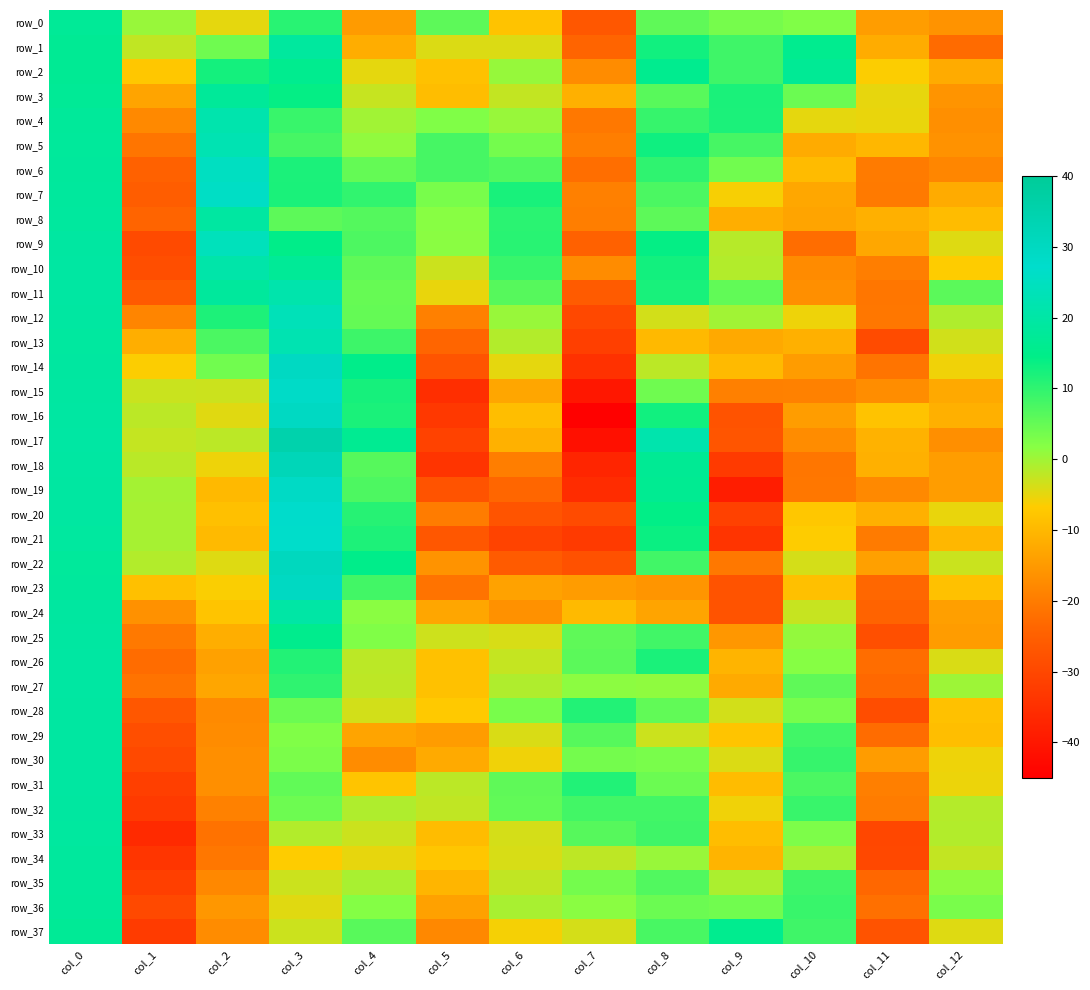

Reading right to left, what are all the values shown in this chart?

row_0: -16.3	-14.5	2.3	3.3	5.6	-26.8	-8.3	5.6	-14.8	10.7	-5.0	0.6	17.3
row_1: -22.9	-12.0	15.8	8.6	12.9	-24.0	-4.3	-4.2	-11.9	18.6	4.1	-2.2	16.9
row_2: -12.2	-6.6	17.0	8.5	15.8	-17.3	0.7	-8.6	-4.9	15.9	12.5	-7.6	16.8
row_3: -16.0	-5.1	4.4	12.0	6.3	-11.3	-2.4	-9.1	-2.8	14.0	17.7	-13.4	17.1
row_4: -16.9	-5.2	-4.9	11.9	9.3	-20.6	0.6	2.3	-0.0	9.2	21.5	-17.8	17.9
row_5: -16.3	-10.2	-12.3	7.8	13.1	-19.7	3.6	7.9	1.1	7.9	22.5	-21.1	18.2
row_6: -18.3	-20.2	-9.6	3.9	10.1	-22.3	6.9	7.9	5.0	11.8	25.4	-24.7	18.4
row_7: -12.3	-20.4	-13.0	-6.2	7.4	-19.4	12.3	3.3	9.9	12.0	26.0	-25.5	18.5
row_8: -9.4	-11.3	-13.3	-11.7	5.7	-19.6	10.6	1.7	6.5	5.7	19.2	-24.0	18.6
row_9: -4.5	-12.9	-22.6	-1.7	14.1	-24.6	10.7	1.6	7.3	14.7	24.2	-29.5	19.1
row_10: -6.7	-19.7	-17.5	-1.2	12.7	-17.3	9.2	-3.1	5.6	17.4	20.9	-28.7	19.4
row_11: 5.9	-21.0	-16.9	5.4	12.1	-25.8	6.4	-5.3	4.9	21.3	18.4	-26.2	19.6
row_12: -1.1	-20.9	-5.6	-0.1	-3.6	-29.7	0.6	-19.4	5.1	23.4	11.6	-18.5	19.3
row_13: -3.4	-29.4	-11.3	-12.5	-10.0	-31.6	-1.2	-23.8	8.7	22.3	7.3	-11.7	18.9
row_14: -5.7	-21.3	-14.8	-9.6	-1.9	-34.6	-4.9	-27.3	15.1	29.6	3.9	-6.6	19.0
row_15: -12.6	-17.2	-19.2	-19.3	4.0	-40.1	-13.1	-35.2	12.3	28.3	-3.1	-3.0	19.4
row_16: -11.4	-8.3	-14.6	-27.5	12.9	-44.7	-9.1	-33.1	12.1	29.5	-4.5	-2.0	19.5
row_17: -16.9	-11.0	-17.3	-27.2	21.5	-41.5	-11.3	-31.1	16.3	35.1	-2.0	-2.5	19.7
row_18: -14.6	-11.4	-21.0	-32.8	16.9	-37.2	-19.7	-34.0	6.4	32.2	-5.5	-1.7	19.5
row_19: -14.5	-17.9	-20.8	-38.9	16.4	-35.6	-23.7	-27.6	7.2	28.8	-9.9	-0.2	19.4
row_20: -5.3	-11.4	-7.6	-31.3	14.3	-29.3	-27.3	-19.9	10.9	27.3	-8.8	-0.5	19.3
row_21: -10.2	-20.1	-6.8	-33.9	13.6	-32.7	-31.0	-26.6	11.7	26.9	-9.6	-0.5	18.8
row_22: -2.9	-14.0	-3.8	-20.6	8.4	-28.0	-25.9	-16.2	14.9	30.4	-4.4	-1.2	18.2
row_23: -8.6	-23.5	-8.7	-27.6	-15.9	-14.7	-13.7	-21.5	8.1	29.6	-6.4	-8.7	18.4
row_24: -14.3	-24.4	-2.8	-27.6	-13.4	-9.8	-16.5	-13.1	1.5	20.0	-8.1	-16.6	18.9
row_25: -14.8	-28.5	0.8	-15.5	8.4	5.5	-4.0	-3.3	2.5	15.5	-11.8	-20.5	19.4
row_26: -4.1	-22.5	1.9	-10.7	12.0	5.9	-2.6	-8.5	-2.0	11.1	-13.8	-22.6	19.5
row_27: 0.2	-23.3	5.5	-12.4	1.2	1.4	-1.1	-8.5	-2.1	10.0	-13.0	-21.4	19.5
row_28: -8.5	-28.9	3.2	-3.6	5.4	11.1	3.2	-7.3	-3.5	4.4	-17.8	-26.6	19.4
row_29: -9.1	-22.7	8.4	-8.1	-3.1	6.3	-4.1	-14.8	-13.4	2.4	-17.4	-28.6	19.4
row_30: -5.6	-14.7	9.3	-4.2	3.0	3.5	-5.7	-12.4	-17.3	2.9	-16.9	-29.7	19.2
row_31: -5.3	-19.6	7.5	-9.4	4.4	11.3	5.5	-1.9	-8.0	5.3	-16.9	-31.7	19.1
row_32: -1.3	-20.0	9.3	-5.8	8.2	8.2	5.3	-2.2	-1.1	4.2	-19.1	-32.9	19.1
row_33: -1.3	-29.9	2.8	-9.3	8.5	6.4	-3.8	-9.5	-3.1	-1.2	-21.6	-36.1	18.9
row_34: -2.5	-29.9	-0.5	-10.7	0.6	-2.0	-4.0	-7.8	-5.0	-6.7	-20.8	-33.8	18.6
row_35: 1.2	-23.6	8.6	-0.7	6.9	3.5	-2.3	-10.5	-0.5	-3.0	-17.9	-31.6	18.2
row_36: 3.1	-22.0	9.2	3.9	4.4	1.5	-0.7	-13.9	2.1	-4.6	-15.5	-29.7	17.8
row_37: -4.4	-27.7	8.5	15.9	7.7	-3.8	-6.0	-18.1	6.2	-3.1	-17.4	-32.7	17.2